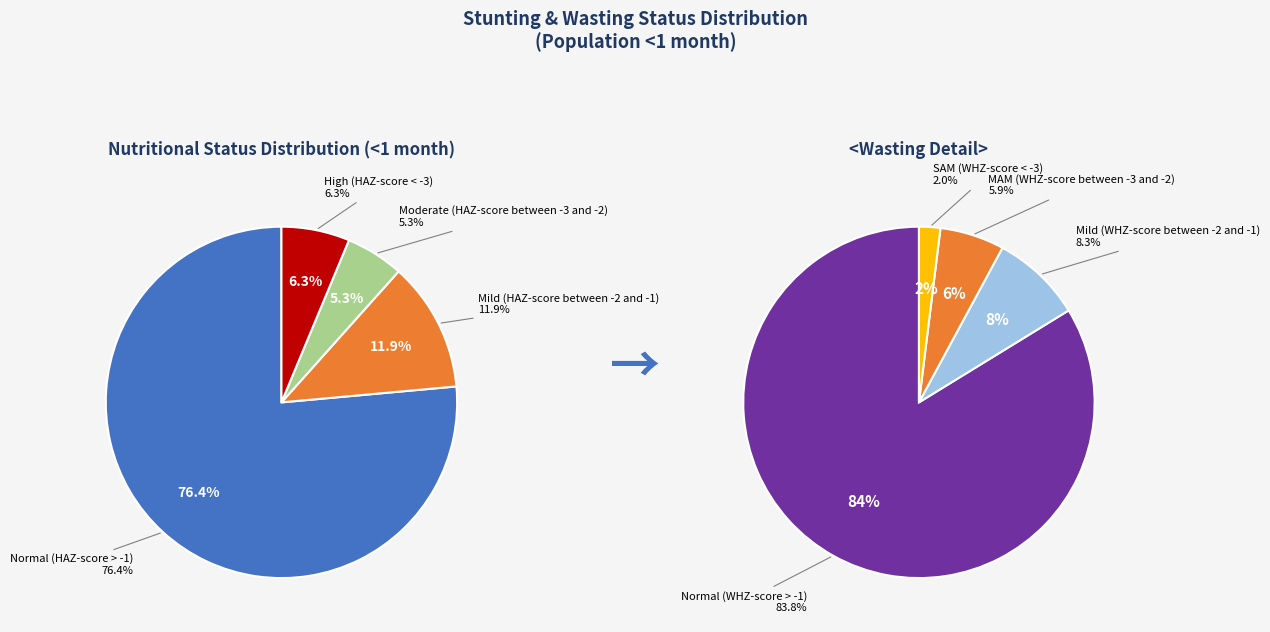

How many slices are in this pie chart?

4